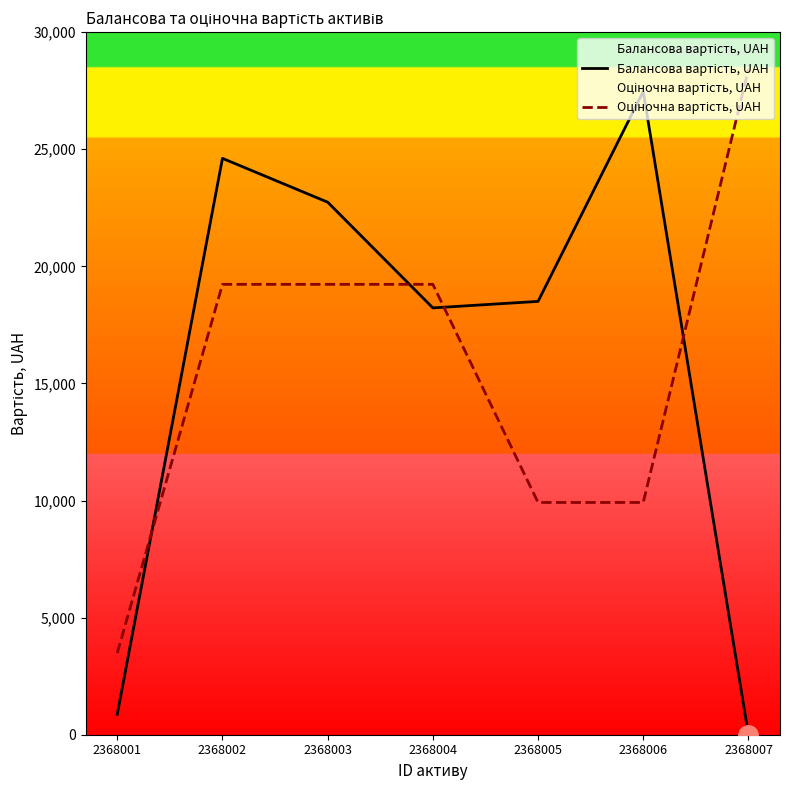

What is the value of the Оціночна вартість, UAH point at the 7th from the left?

28416.0